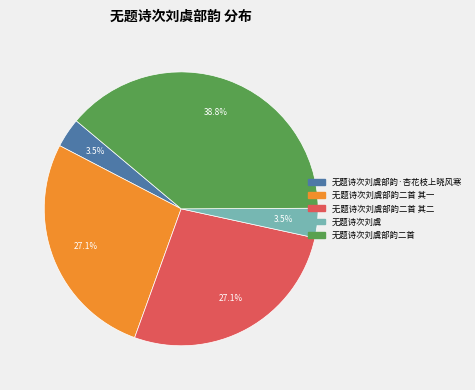

Is there a majority slice in this chart?

No